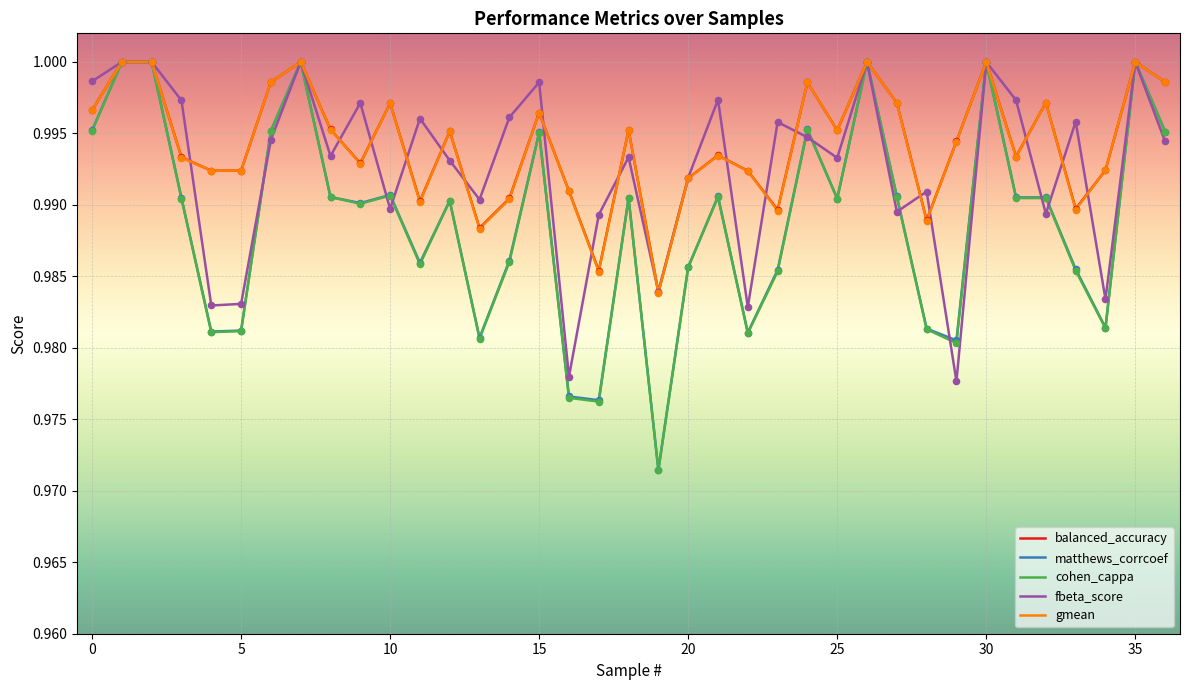

Which series has the largest range (max minus min)?

cohen_cappa